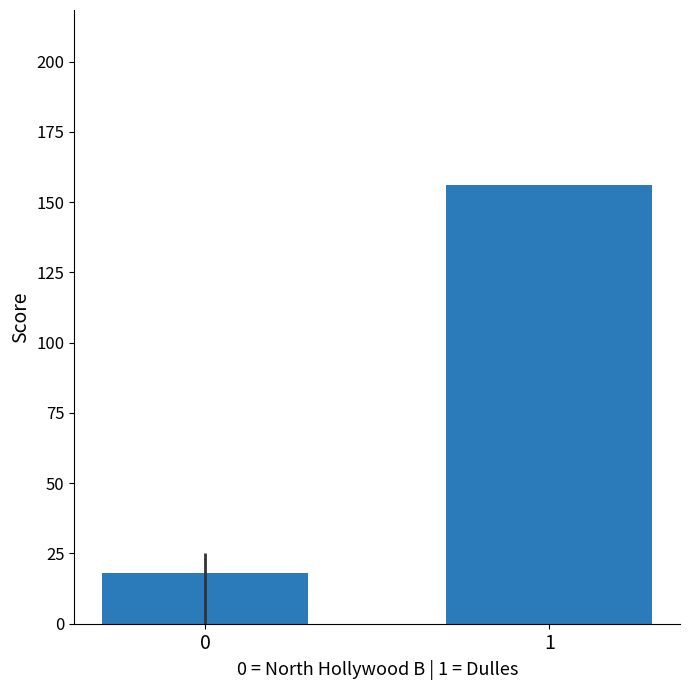

True or false: the data shows 226 at 1.

False